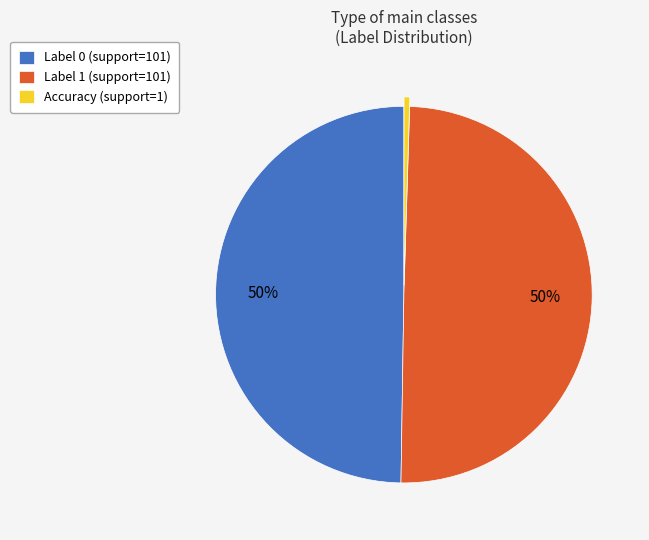

What percentage is the Label 1 (support=101) slice, to the nearest percent?

50%